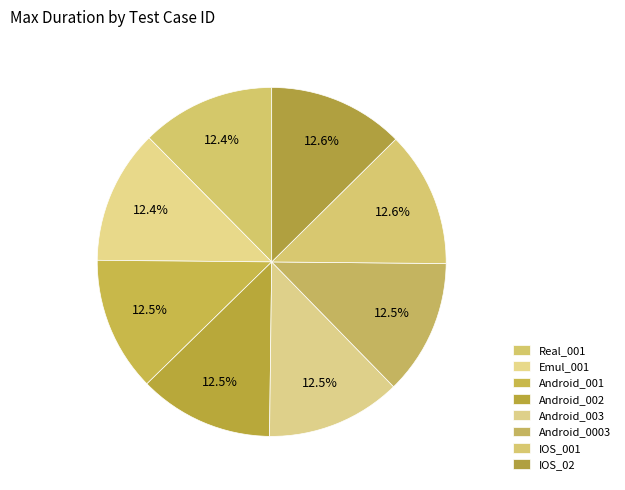

Count the number of slices in the pie.

8